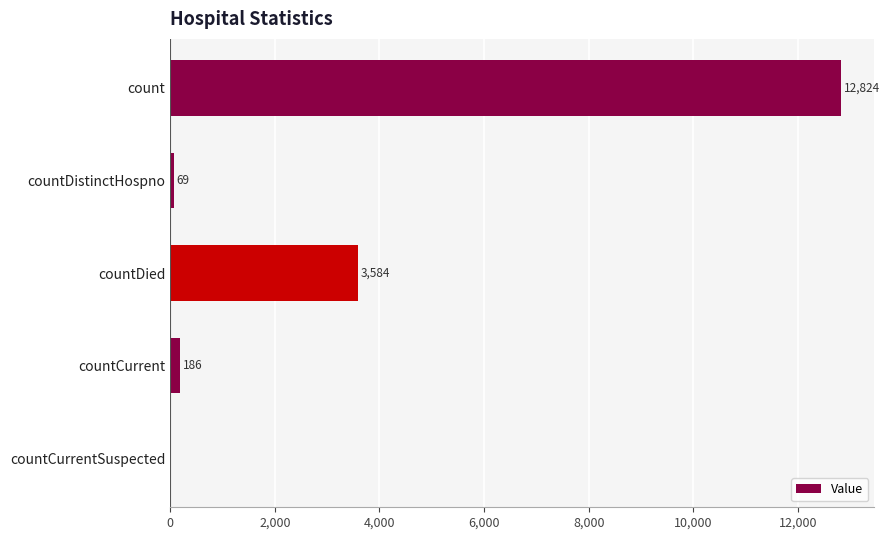

How many distinct data groups are displayed?

1